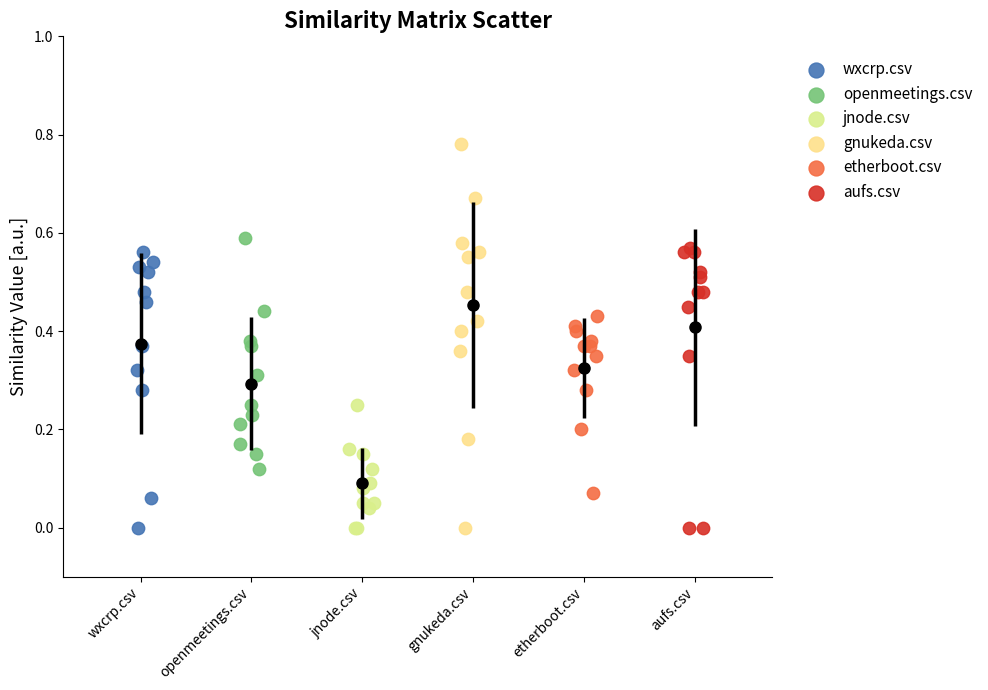

Which series has the widest spread of Y values?

gnukeda.csv